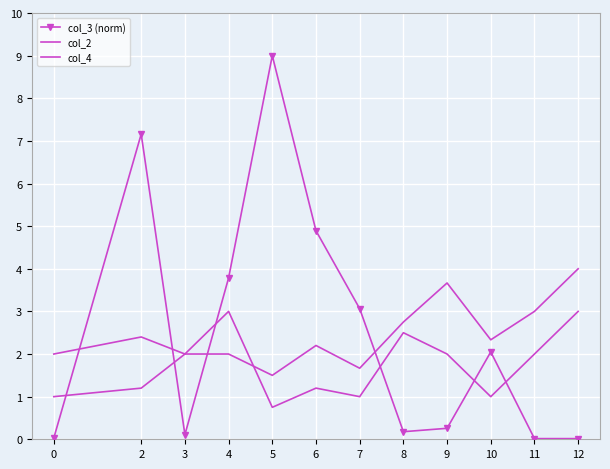

Reading left to right, extract all data points from this chart.

col_3 (norm): 0=0.0	2=7.2	3=0.1	4=3.8	5=9.0	6=4.9	7=3.1	8=0.2	9=0.3	10=2.0	11=0.0	12=0.0
col_2: 0=1.0	2=1.2	3=2.0	4=2.0	5=1.5	6=2.2	7=1.7	8=2.8	9=3.7	10=2.3	11=3.0	12=4.0
col_4: 0=2.0	2=2.4	3=2.0	4=3.0	5=0.8	6=1.2	7=1.0	8=2.5	9=2.0	10=1.0	11=2.0	12=3.0